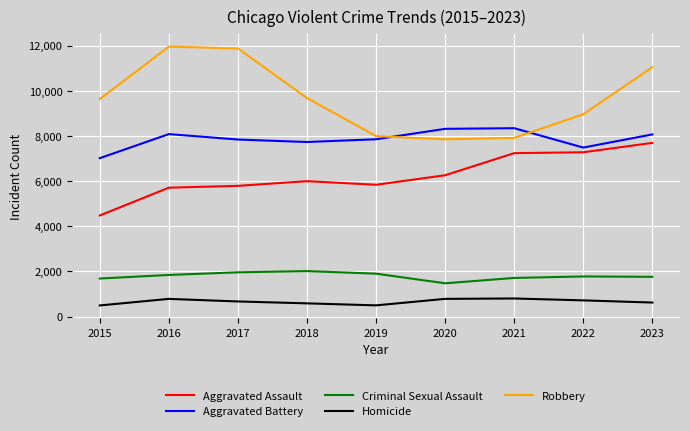

True or false: Aggravated Battery and Aggravated Assault cross at least once.

False